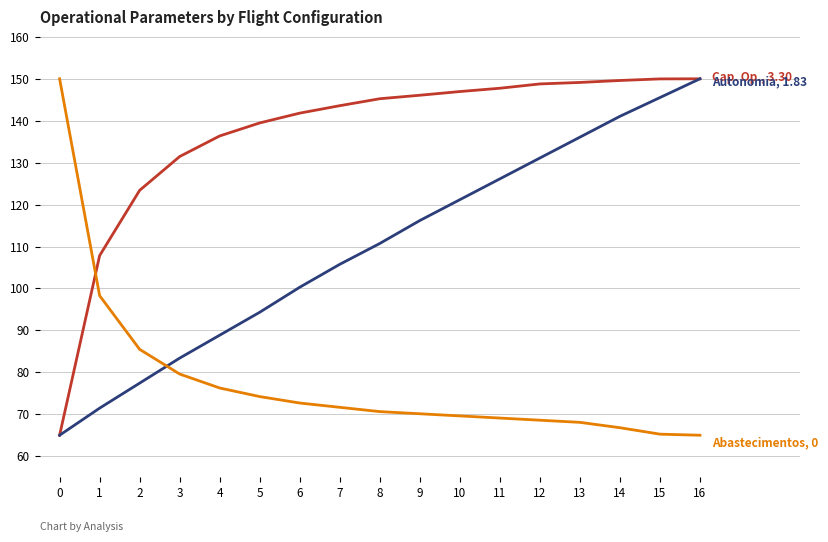

What is the spread (max minus min) of values at 9?

76.0